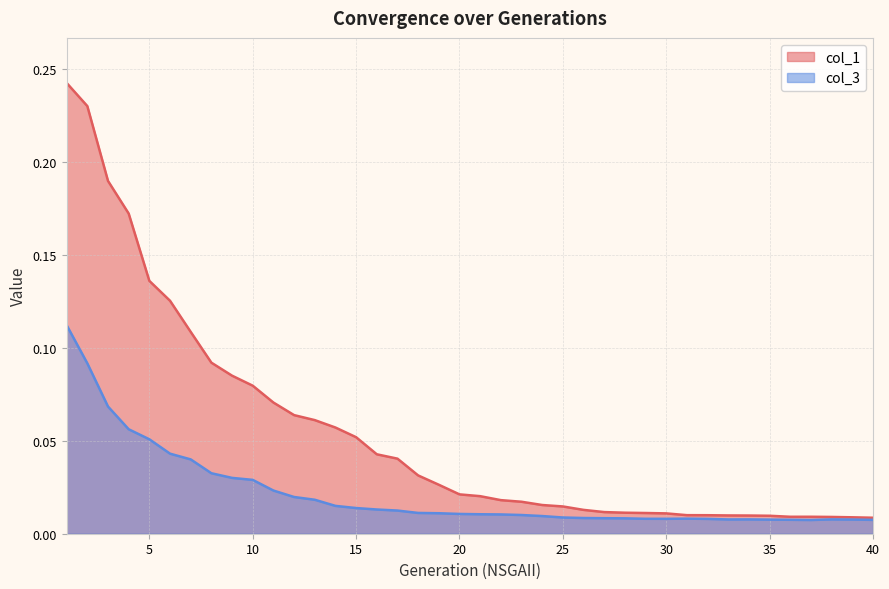

Which series has the largest range (max minus min)?

col_1